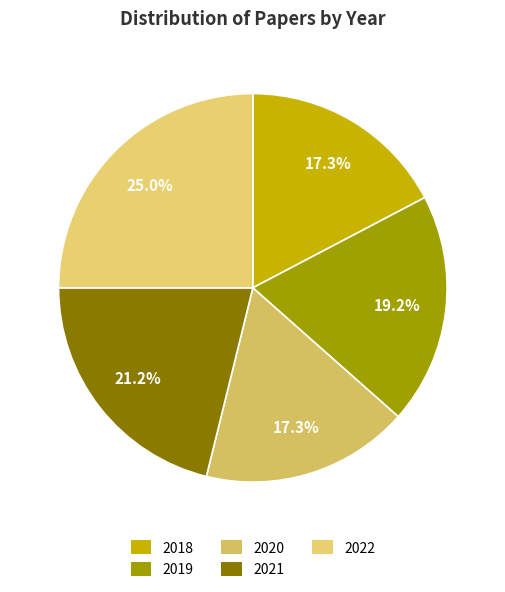

How much of the chart is everything except 2021?

78.8%